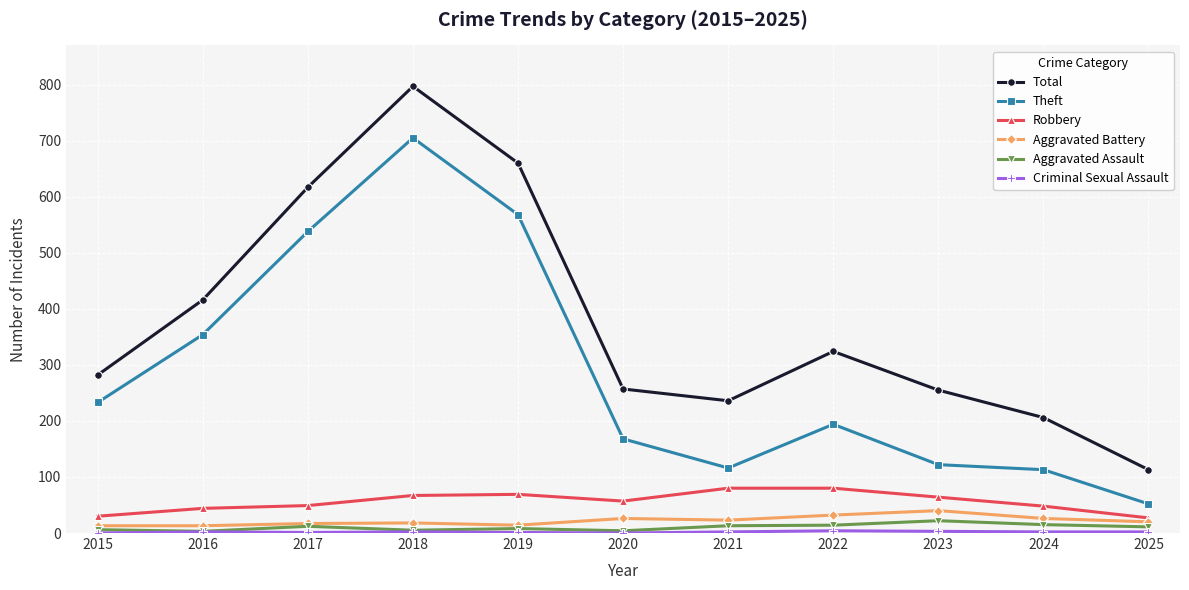

What is the minimum value for Total?

113